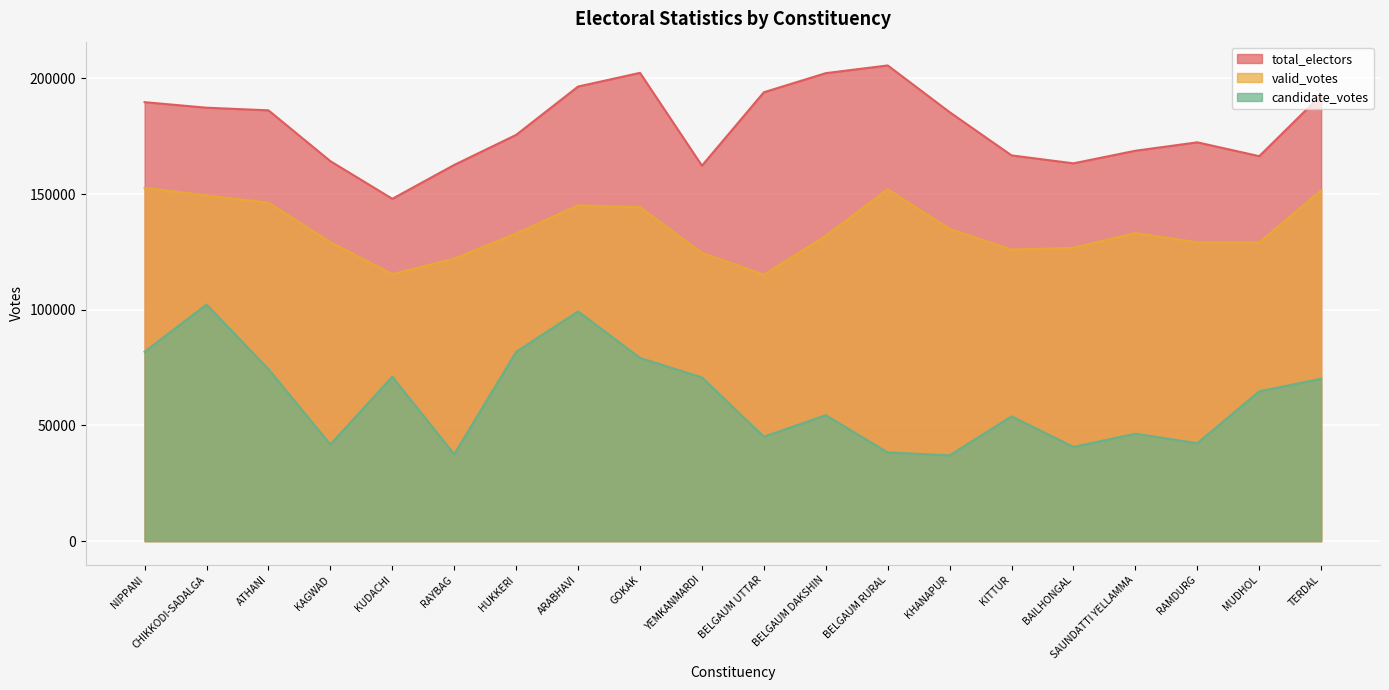

Which category has the lowest value in the valid_votes series?

BELGAUM UTTAR